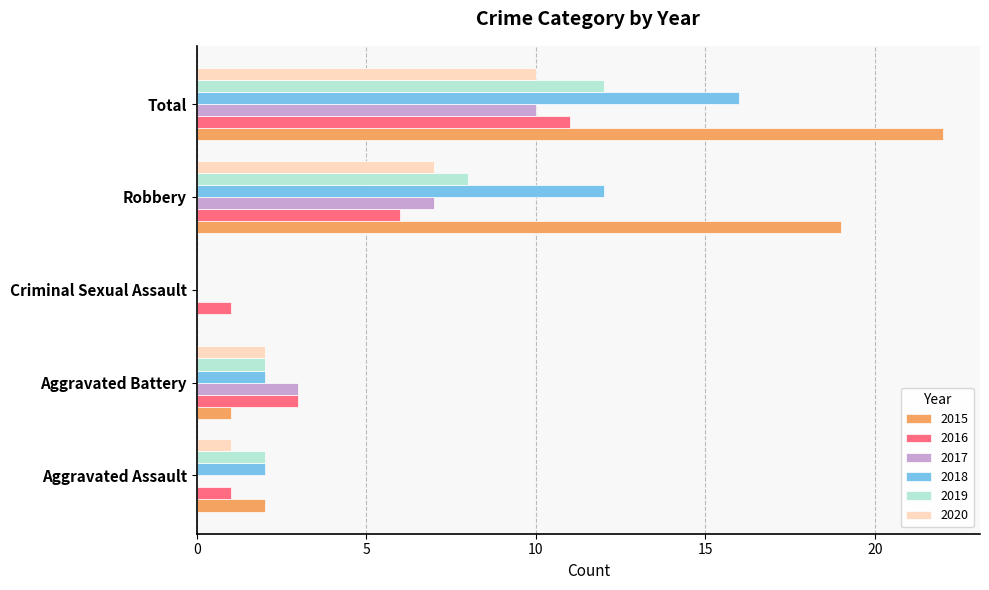

What is the approximate value of 2016 at Robbery, to the nearest 5?

5